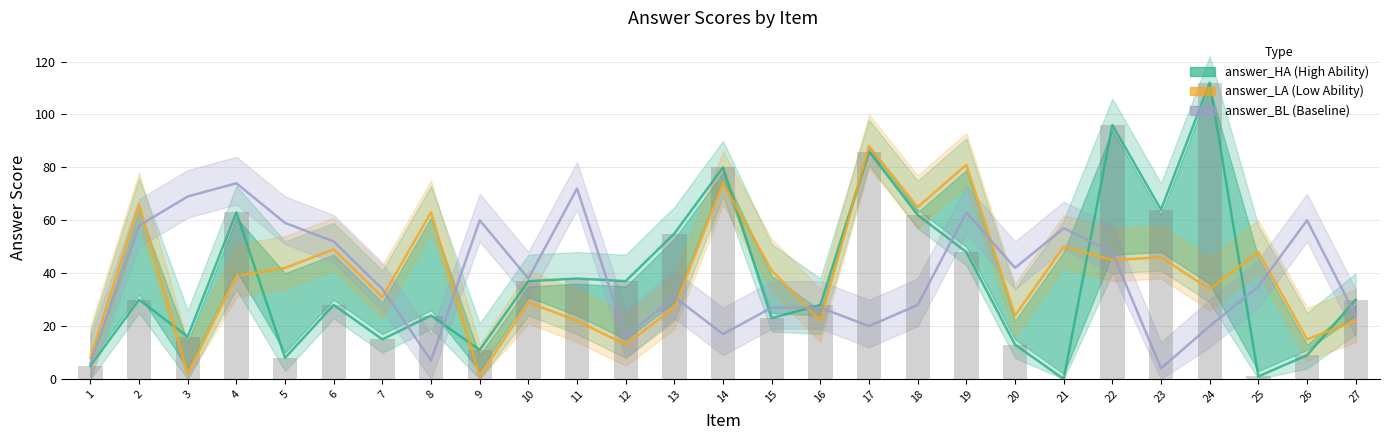

The value of answer_HA at 3 is 16. True or false?

True